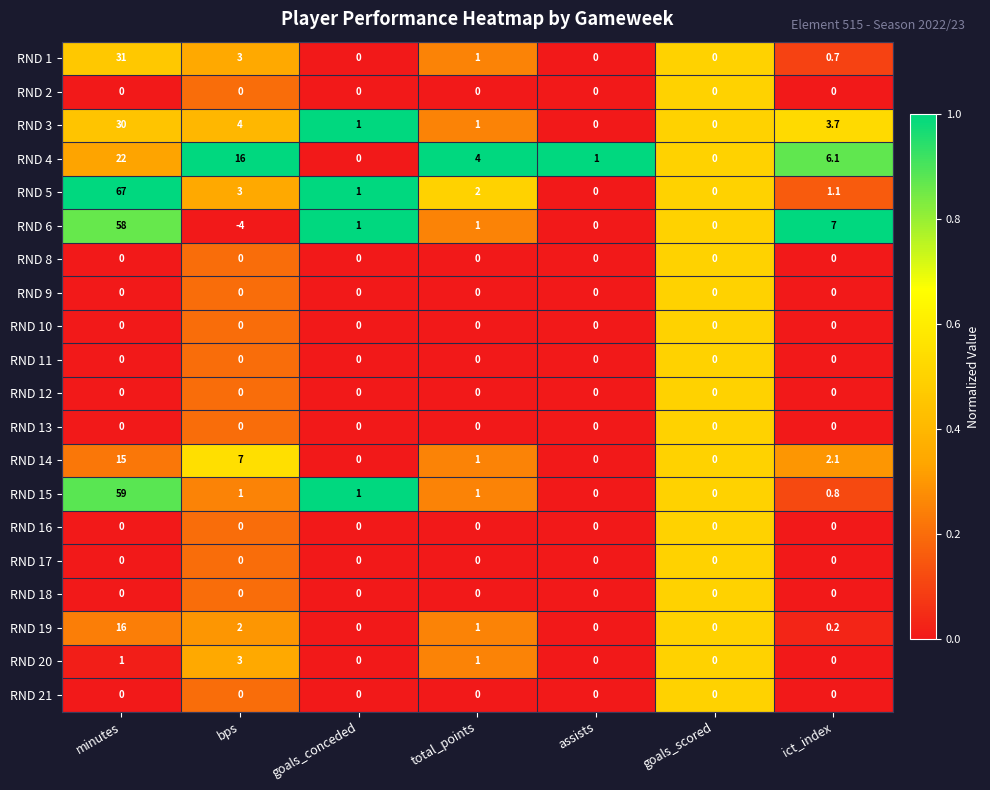

Where is RND 6 nearest to the value 27?

ict_index